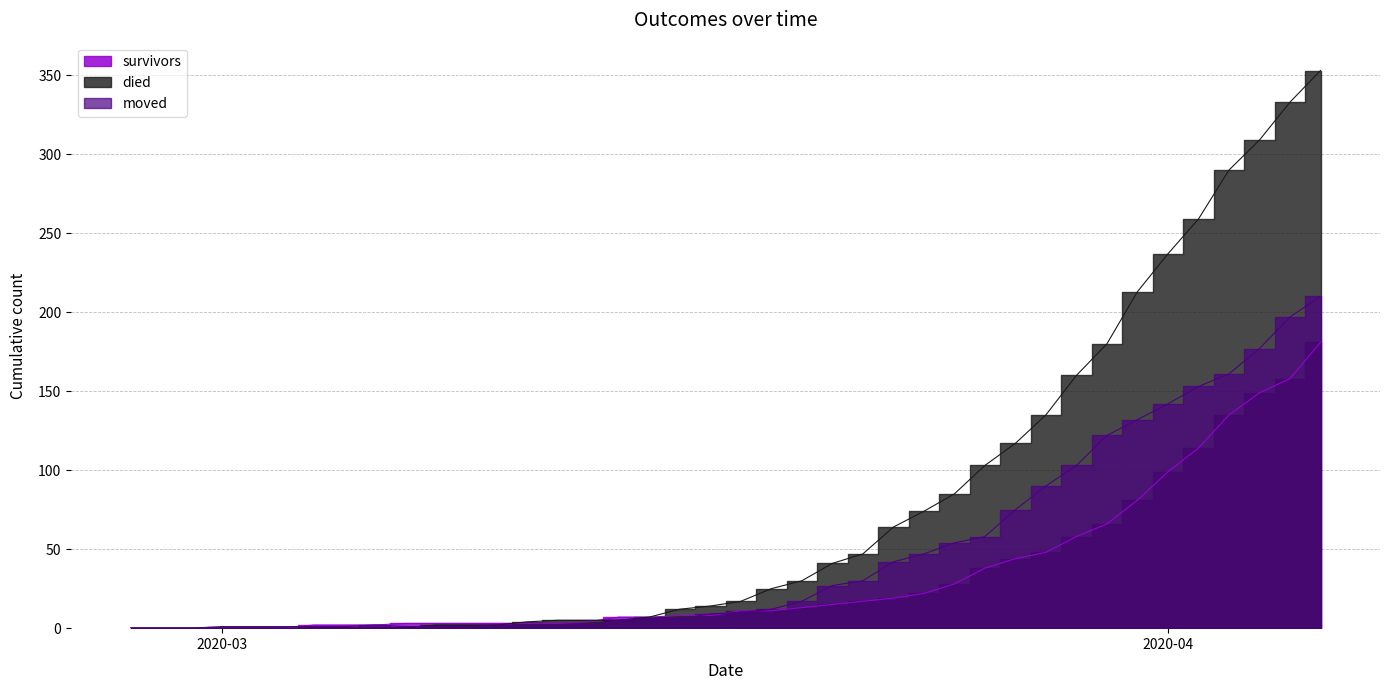

How many intersections are there between moved and survivors?

4